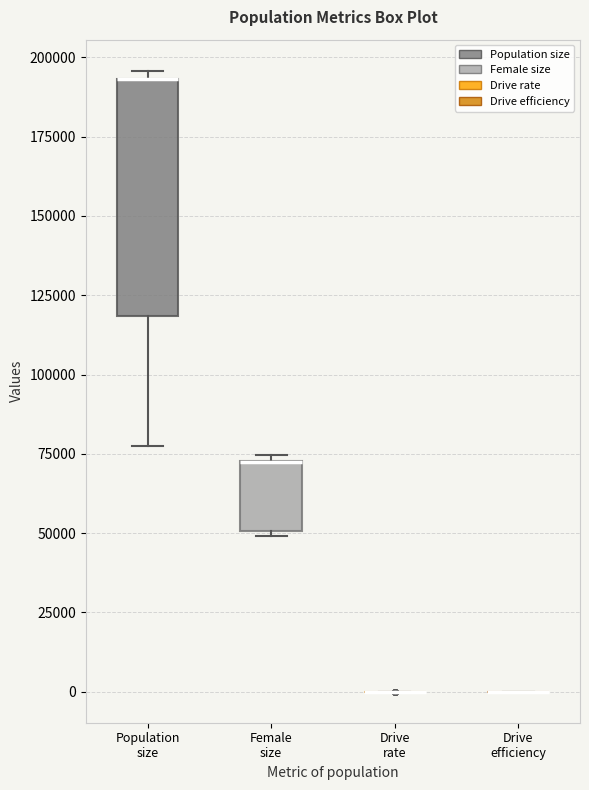

Reading left to right, read every box against the y-axis: the position of its median line, the range the box covers, and the ends of its whiskers. The values are not printed on the chart, so give them approximately, as read against the axis.

Population size: median 195000 (drawn on the box's upper edge), box 120000 to 195000, whiskers 80000 to 195000 (just above the box's upper edge)
Female size: median 70000 (drawn on the box's upper edge), box 50000 to 75000, whiskers 50000 to 75000 (just above the box's upper edge)
Drive rate: box collapsed to a line at 0, whiskers 0 to 0
Drive efficiency: box collapsed to a line at 0, whiskers 0 to 0